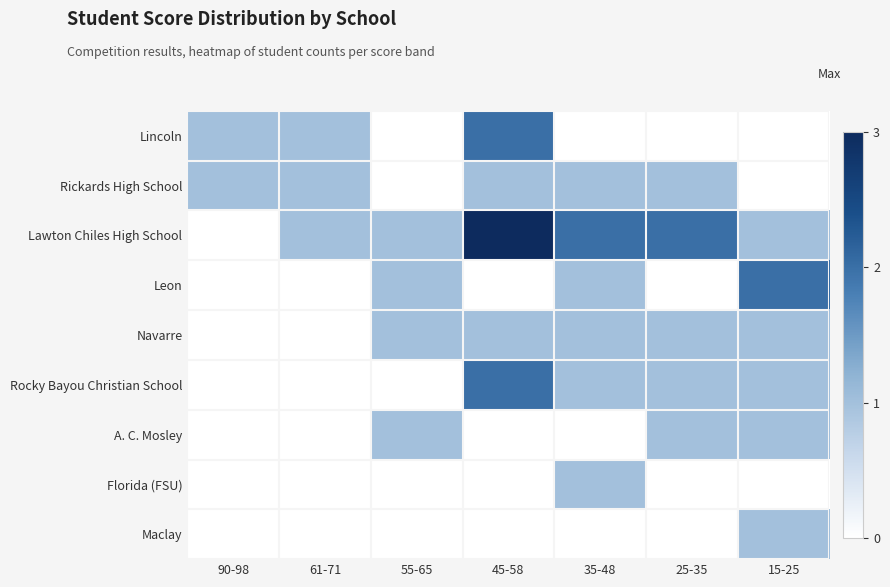

At which category is the sum across all series the highest?

45-58